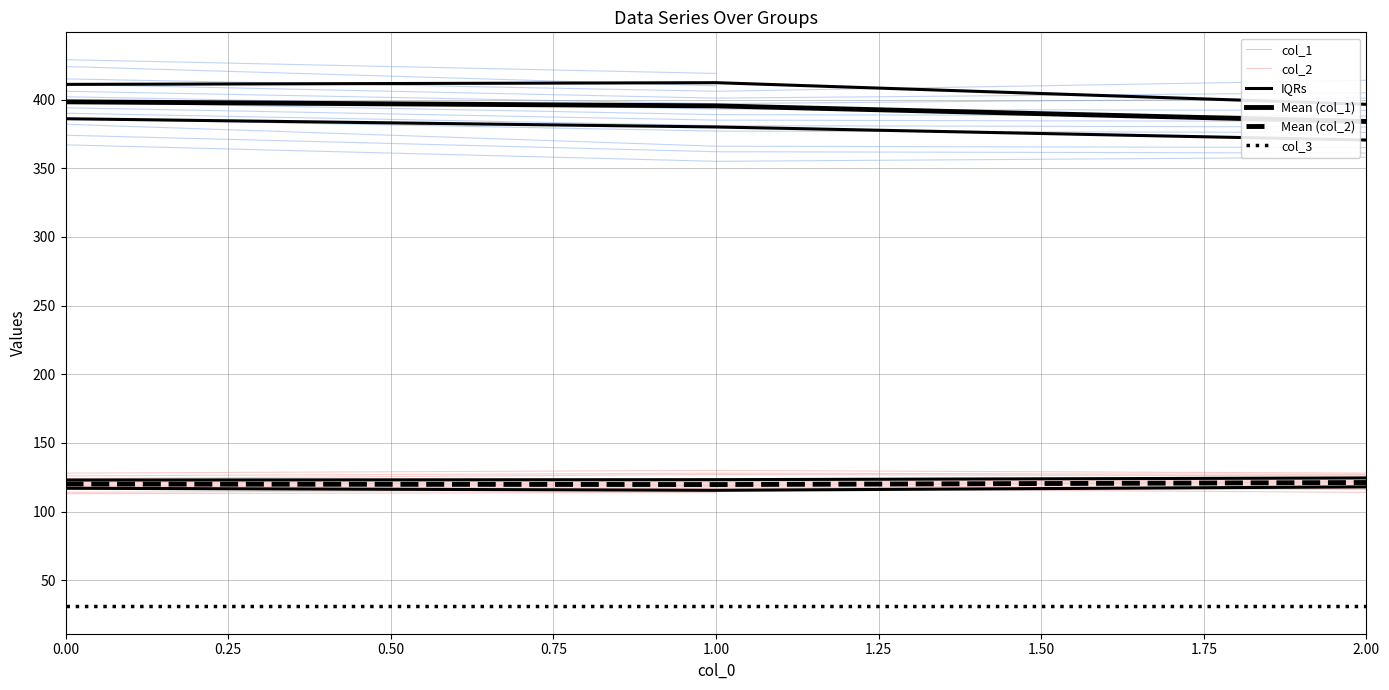

What is the difference between the IQRs values at 0.00 and 1.00?

6.0